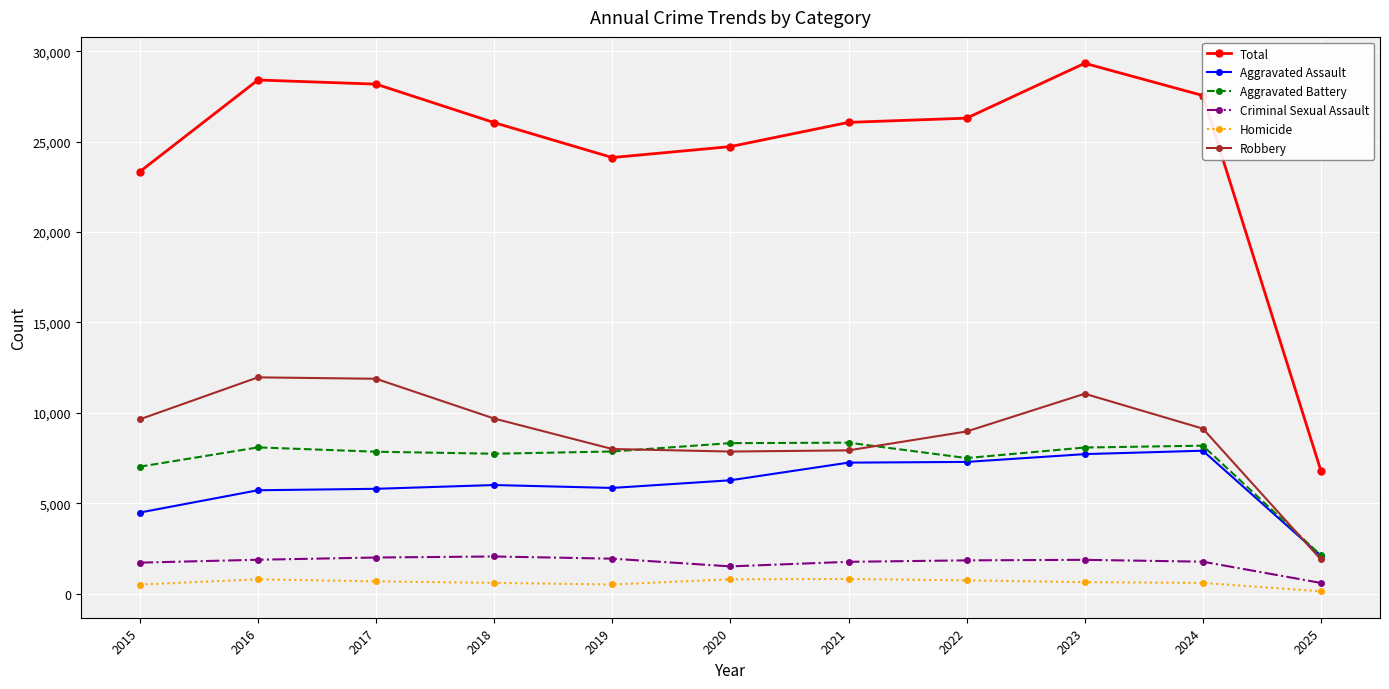

True or false: Robbery has more than 1 points higher than both neighbors.

True